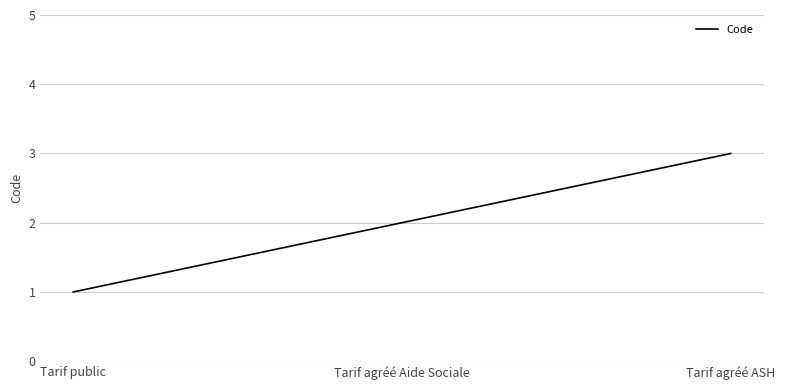

List the labels in order of value, largest first.

Tarif agréé ASH, Tarif agréé Aide Sociale, Tarif public